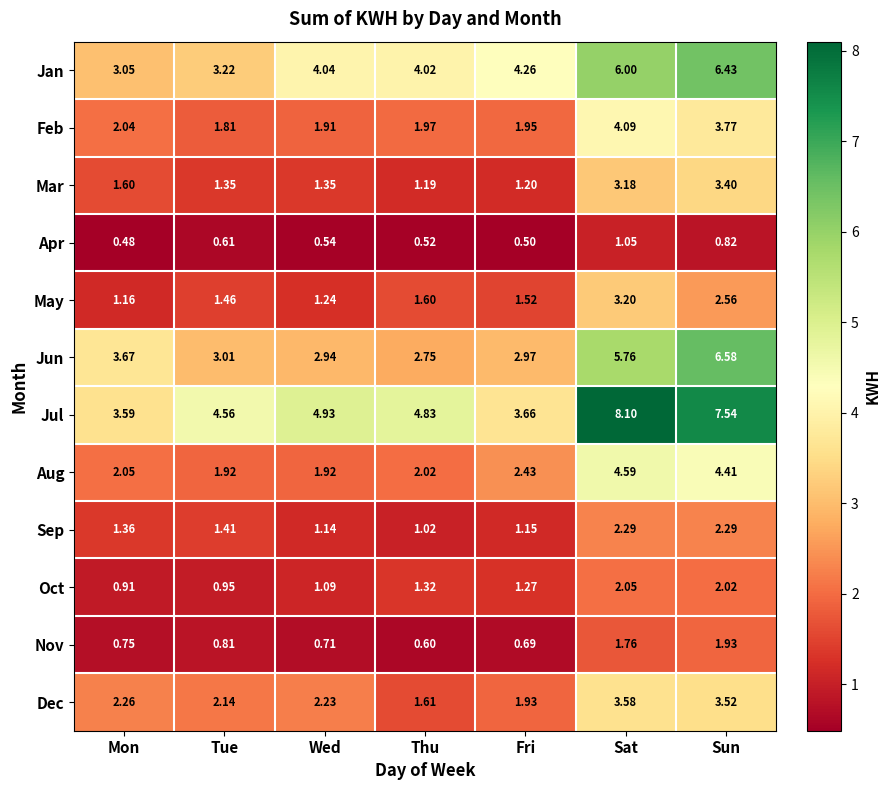

At how many categories does at least one series exceed 5?

2